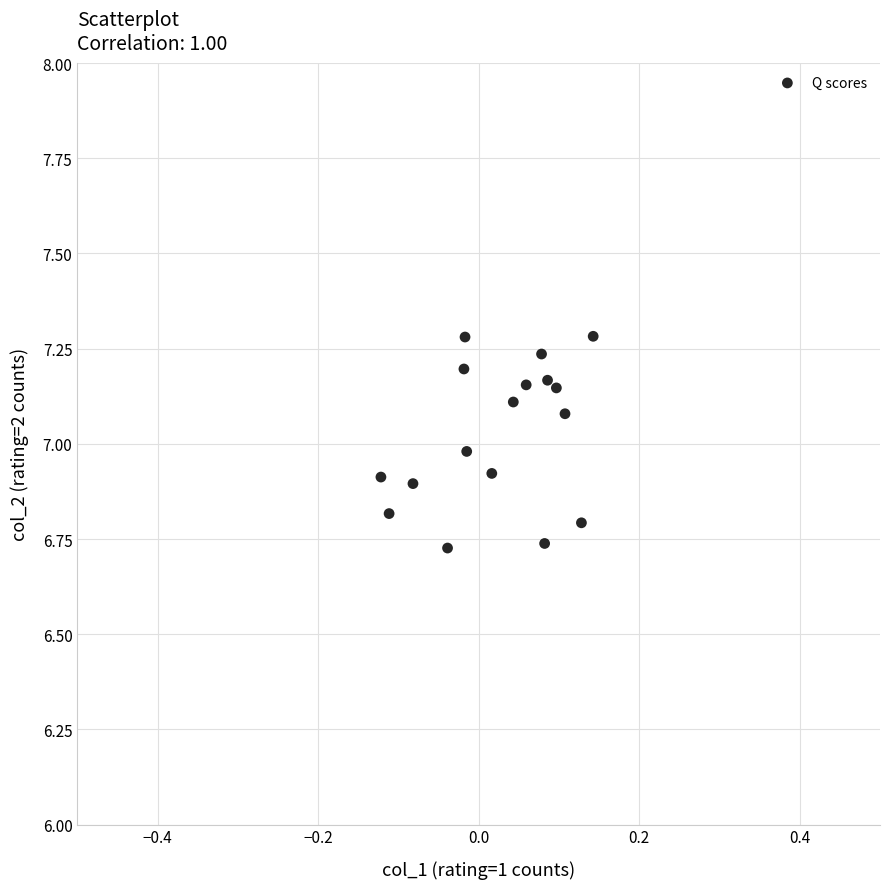

What is the range of Y values (max minus min)?

0.6